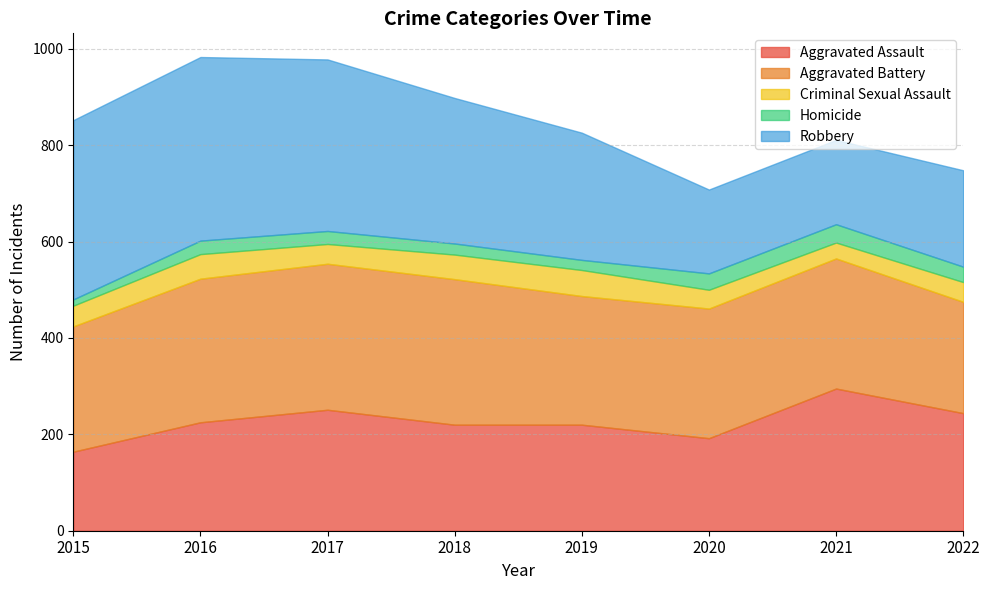

Which series has the largest total across all categories?

Robbery